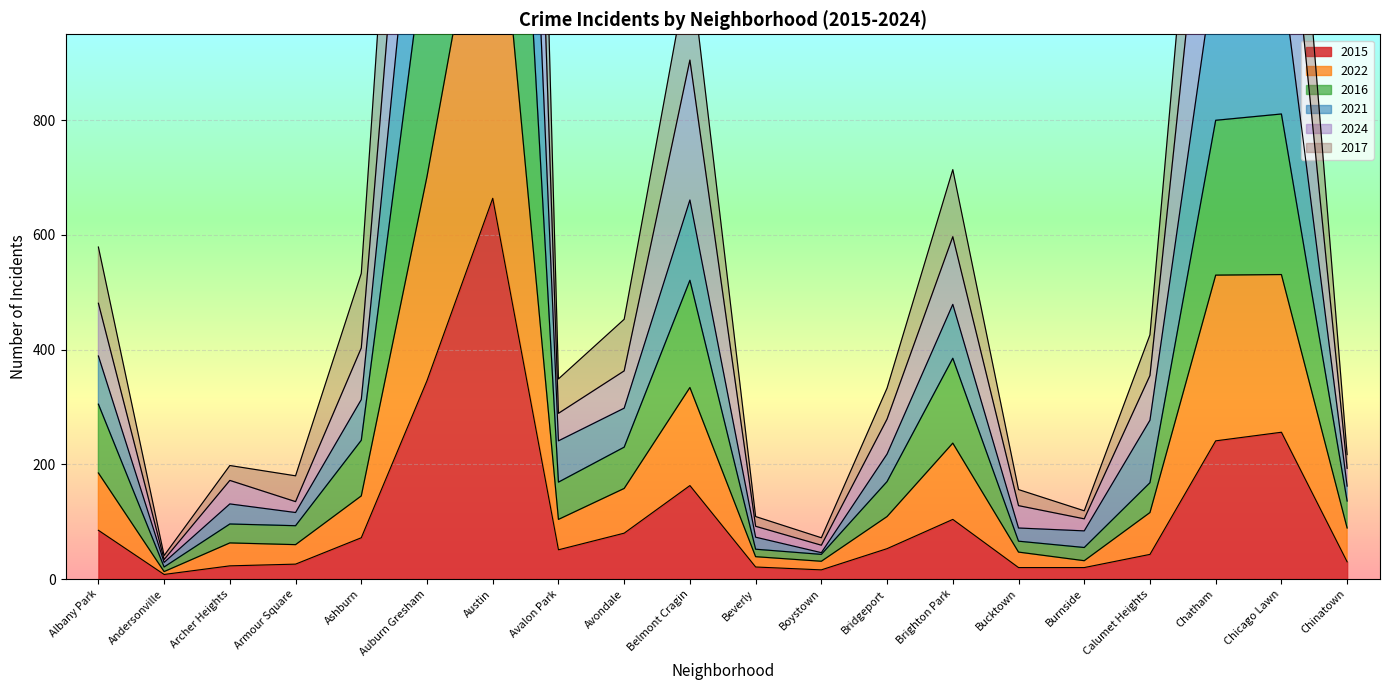

What is the maximum value for 2015?

664